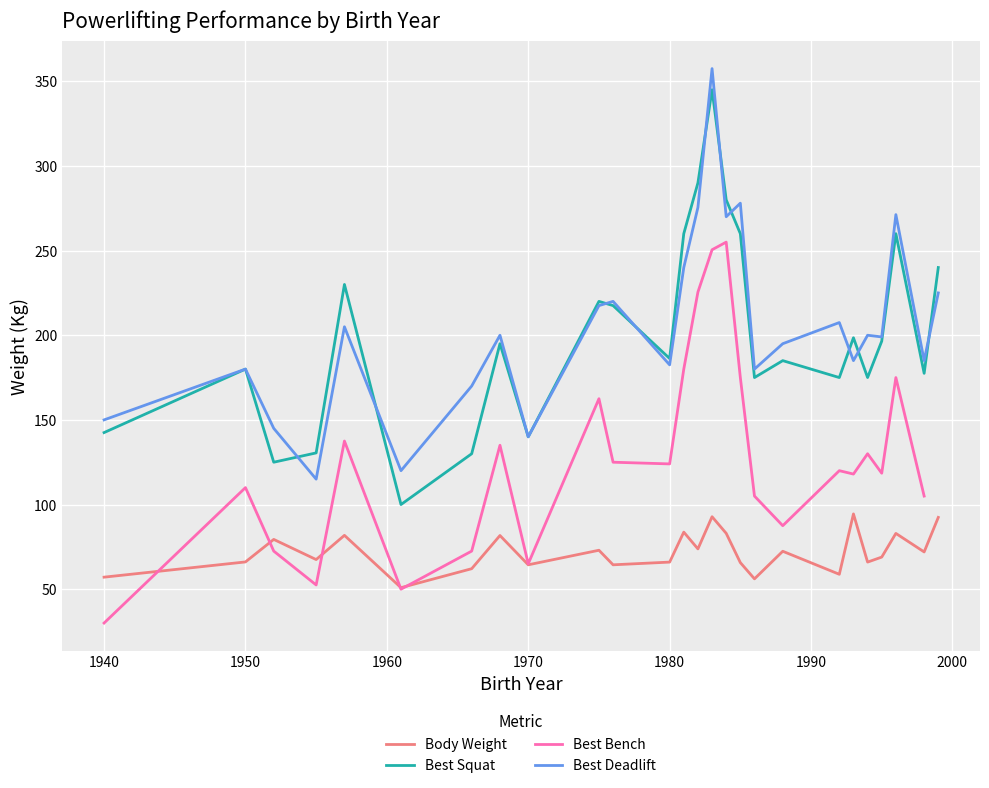

True or false: Body Weight and Best Deadlift intersect in this chart.

False